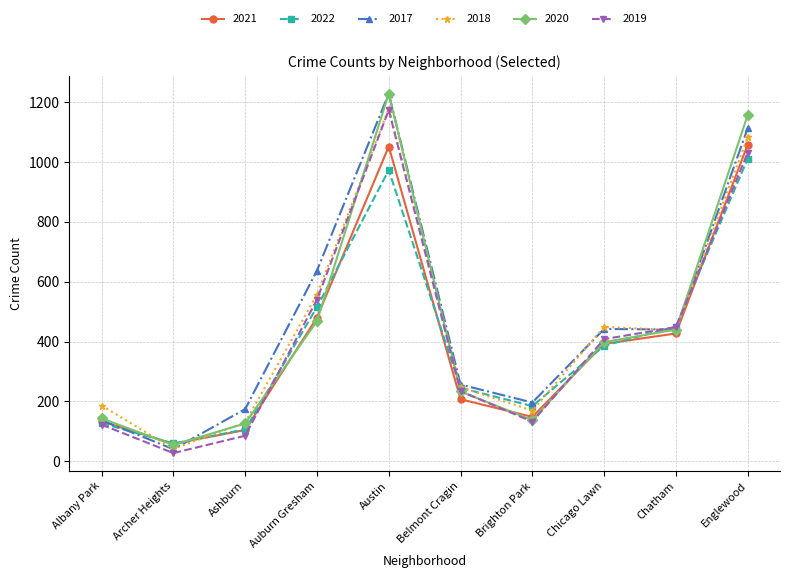

At which category does the chart reach its peak across all series?

Austin